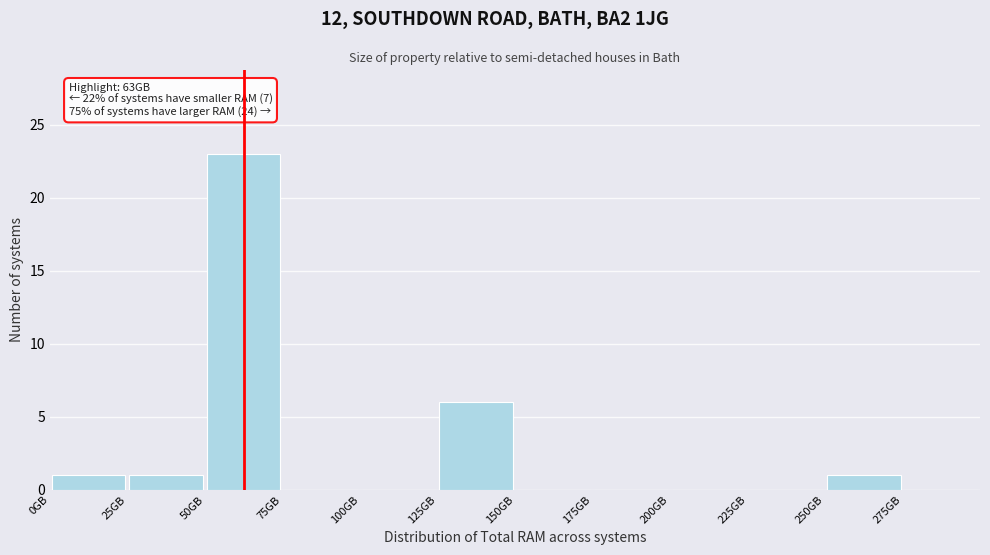

Which range on the x-axis has the tallest bar?

50 to 75